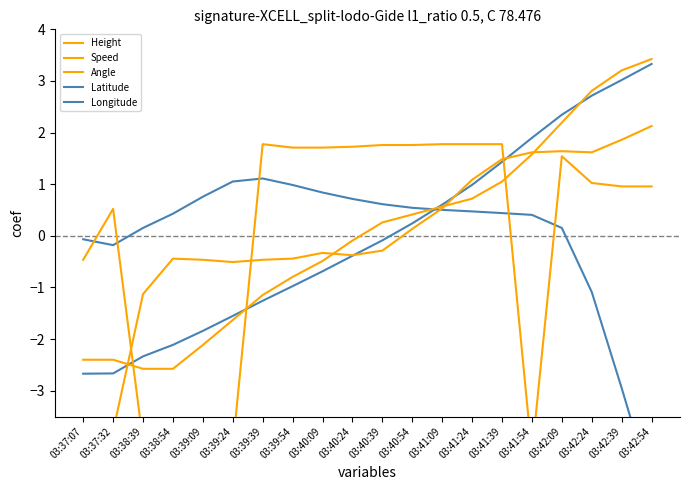

What is the label of the 6th point from the right?

03:41:39